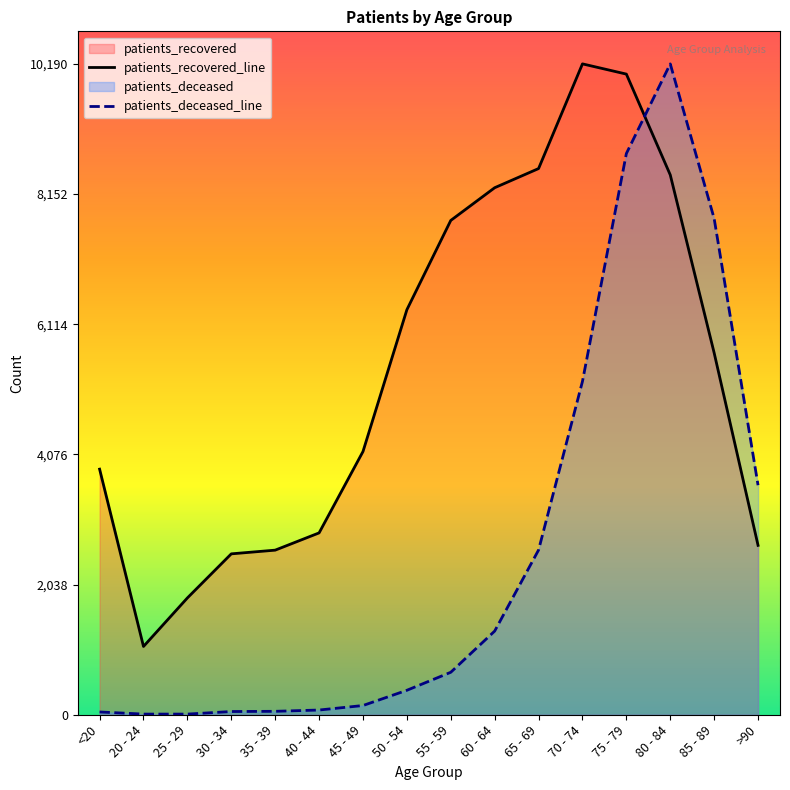

Where is patients_deceased nearest to the value 5100?

70 - 74